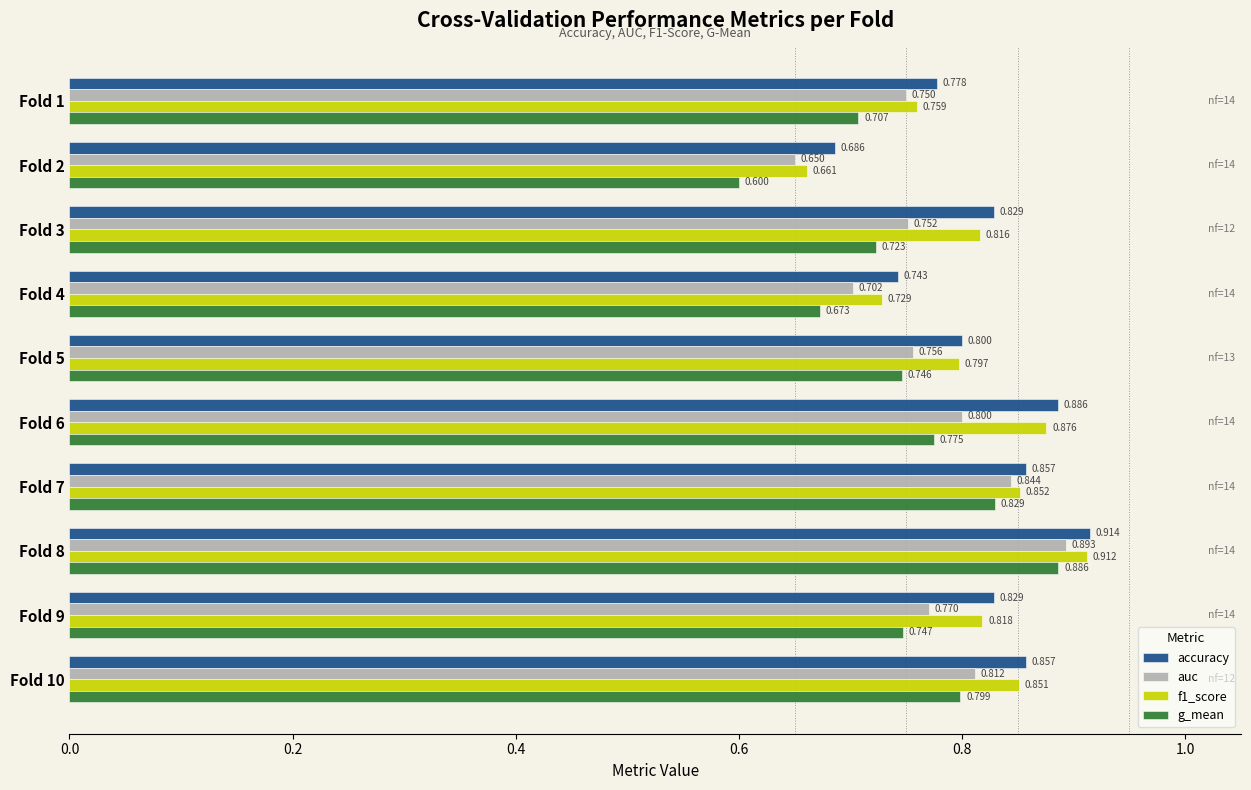

What is the difference between the maximum and minimum values in the g_mean series?

0.3